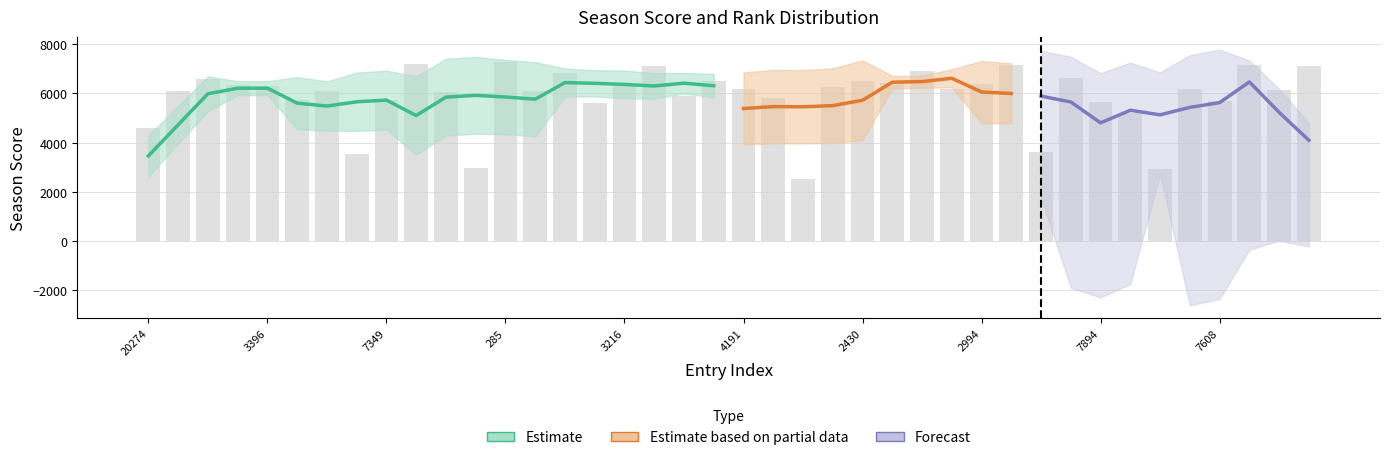

The chart shows a value of 8980 at 7349. True or false?

False